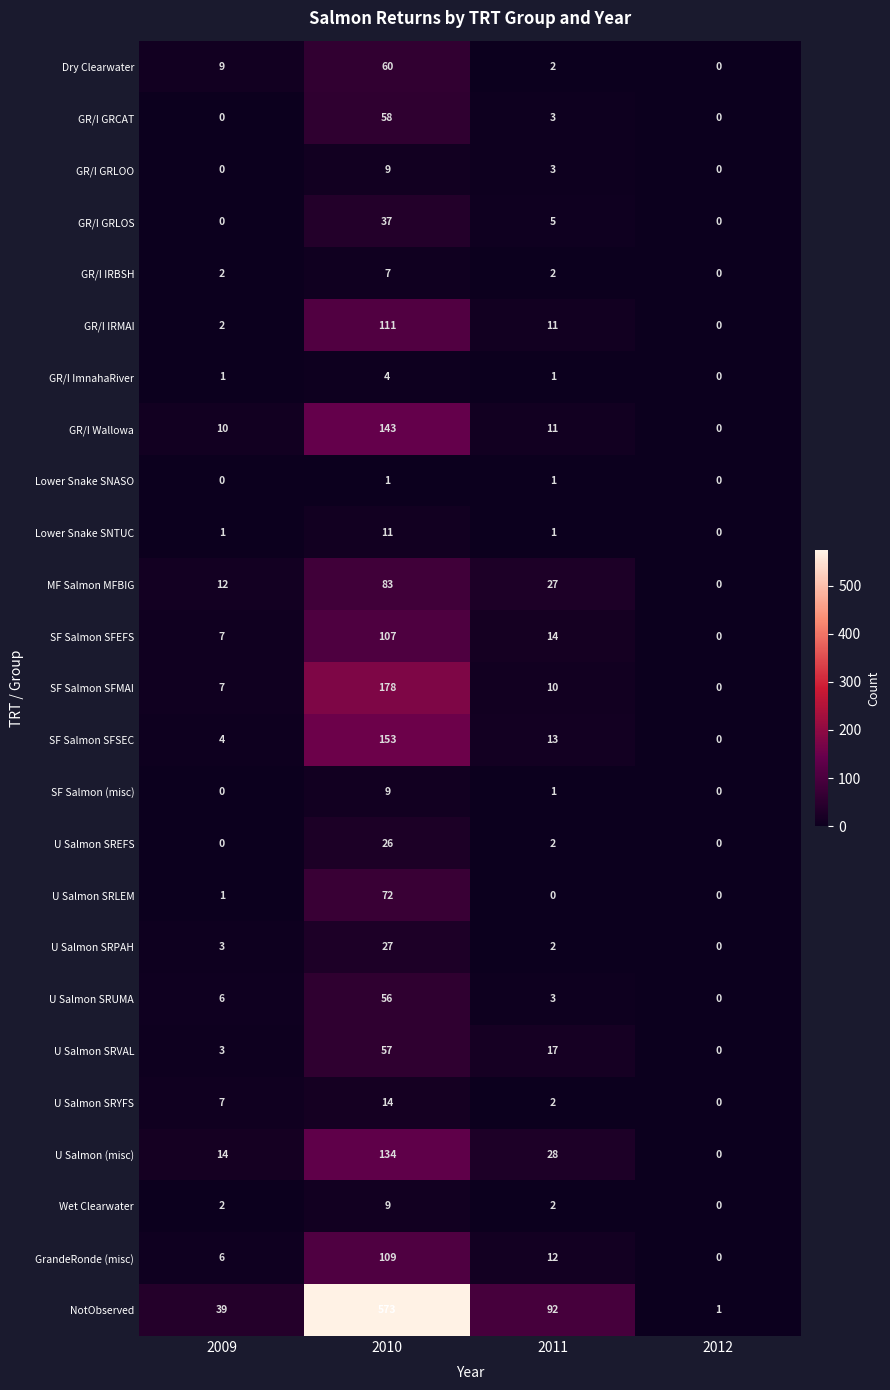

True or false: SF Salmon (misc) has a value of 1 at 2011.

True